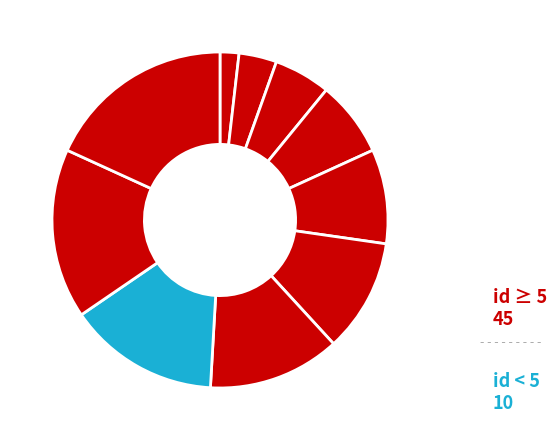

Count the number of slices in the pie.

10